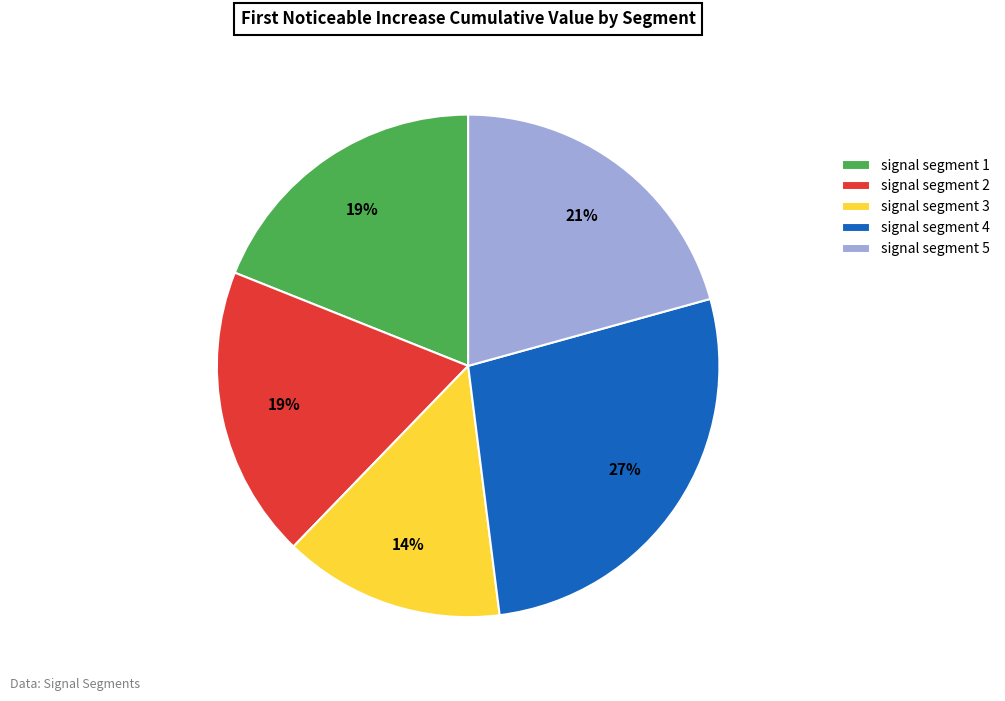

Which slice is the largest?

signal segment 4